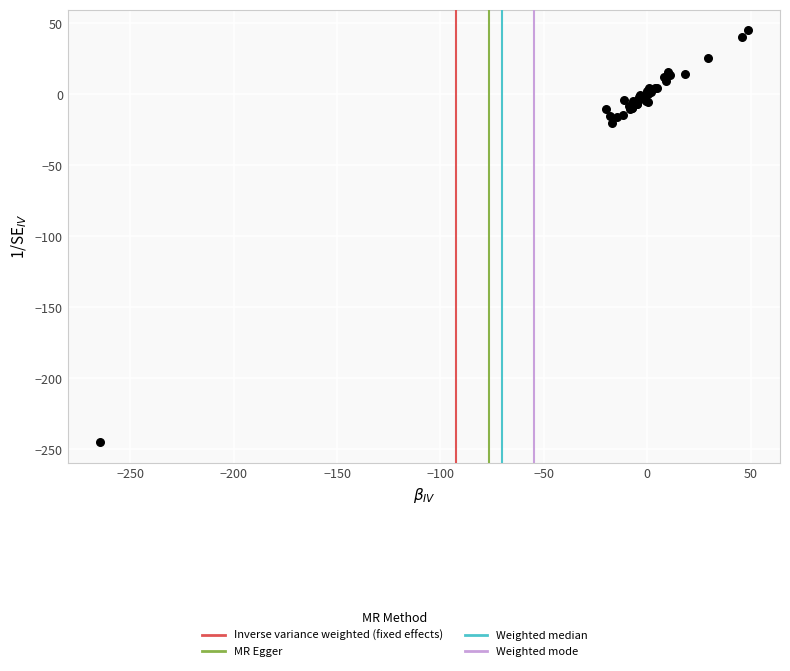

What Y value in the scatter plot is closest to -99?

-20.4